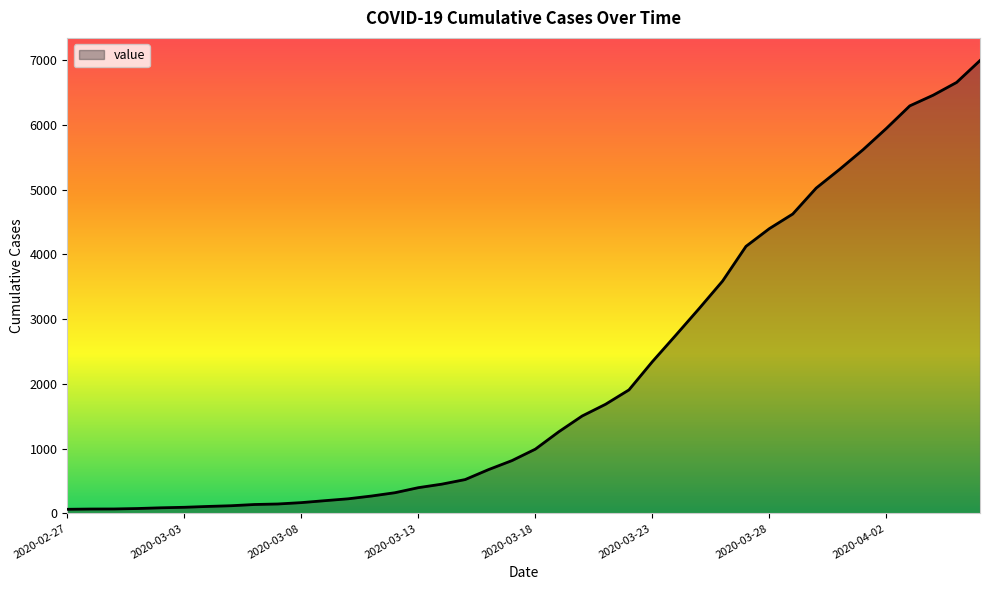

What is the difference between the maximum and minimum values?

6931